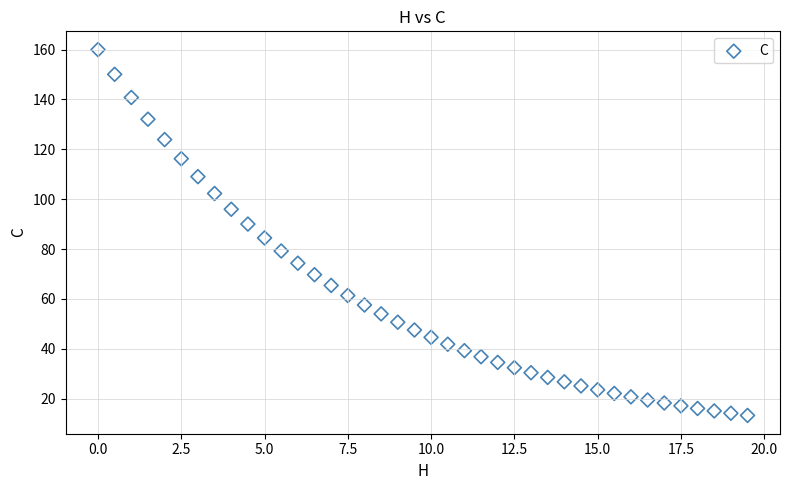

What is the range of X values (max minus min)?

19.5